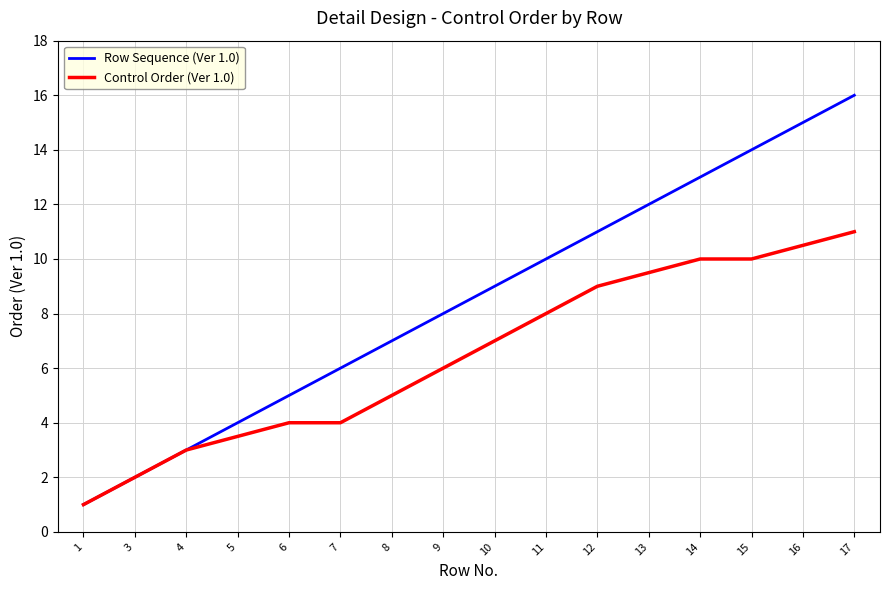

Reading left to right, what are all the values shown in this chart?

Row Sequence (Ver 1.0): 1.0	2.0	3.0	4.0	5.0	6.0	7.0	8.0	9.0	10.0	11.0	12.0	13.0	14.0	15.0	16.0
Control Order (Ver 1.0): 1.0	2.0	3.0	3.5	4.0	4.0	5.0	6.0	7.0	8.0	9.0	9.5	10.0	10.0	10.5	11.0